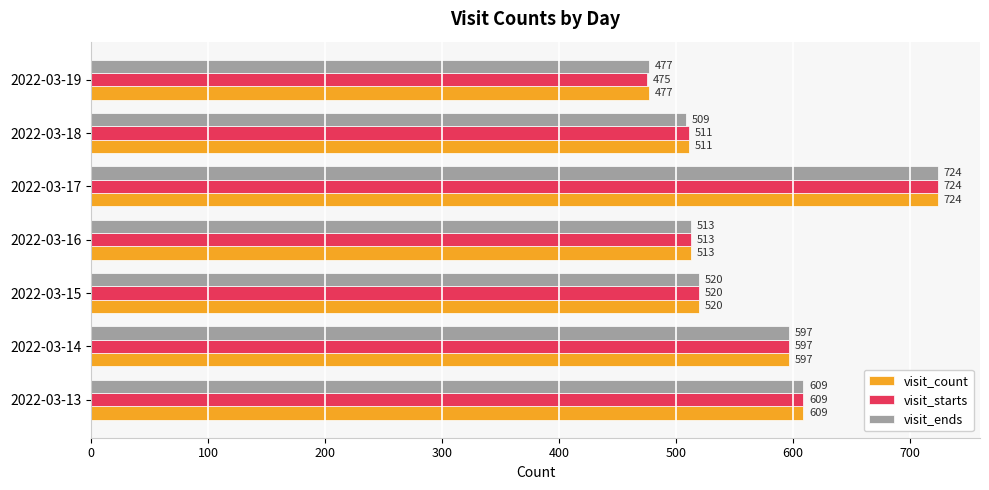

What is the greatest value displayed?

724